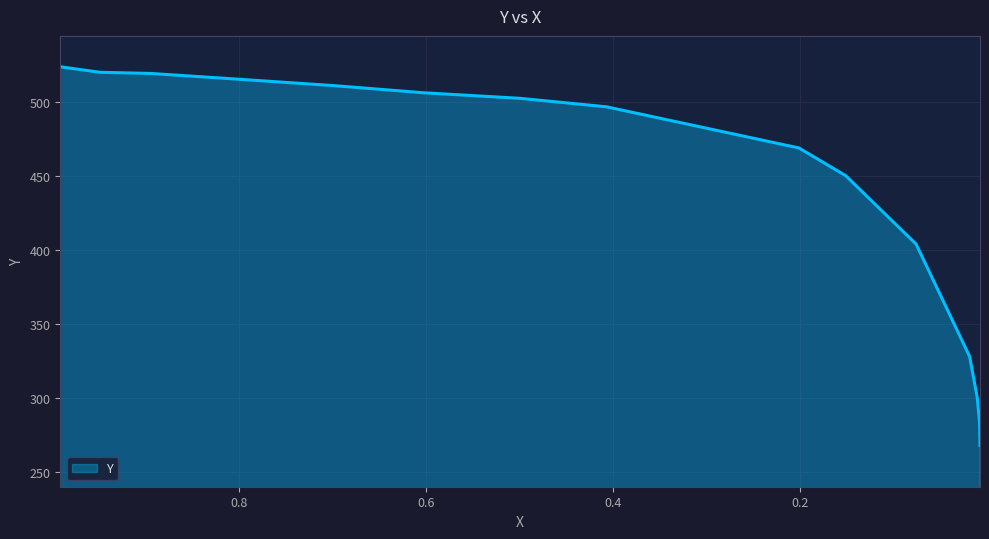

How many data points are above 497?

8